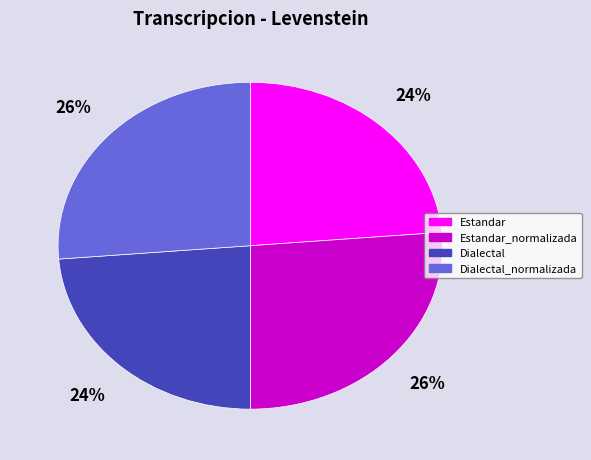

Is there any slice that represents more than half of the pie?

No